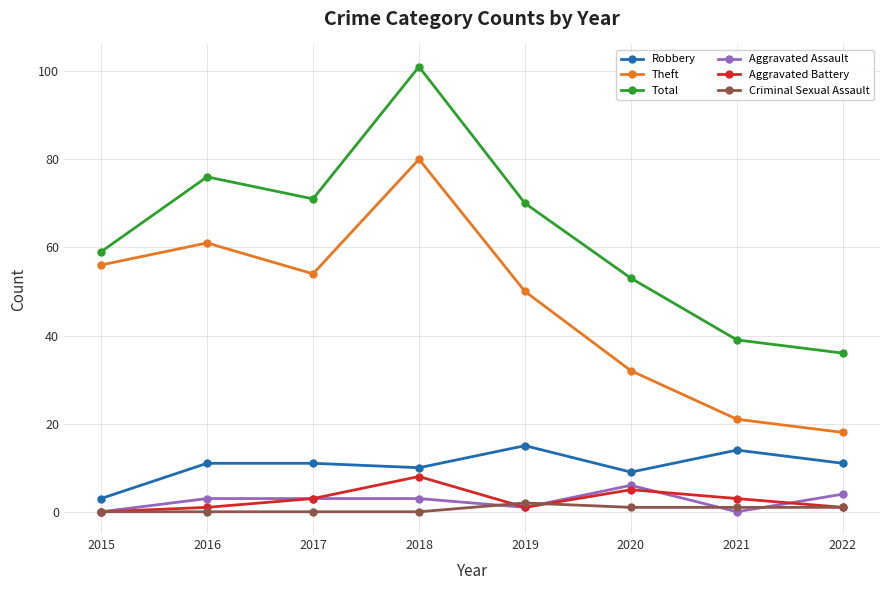

What is the spread (max minus min) of values at 2015?

59